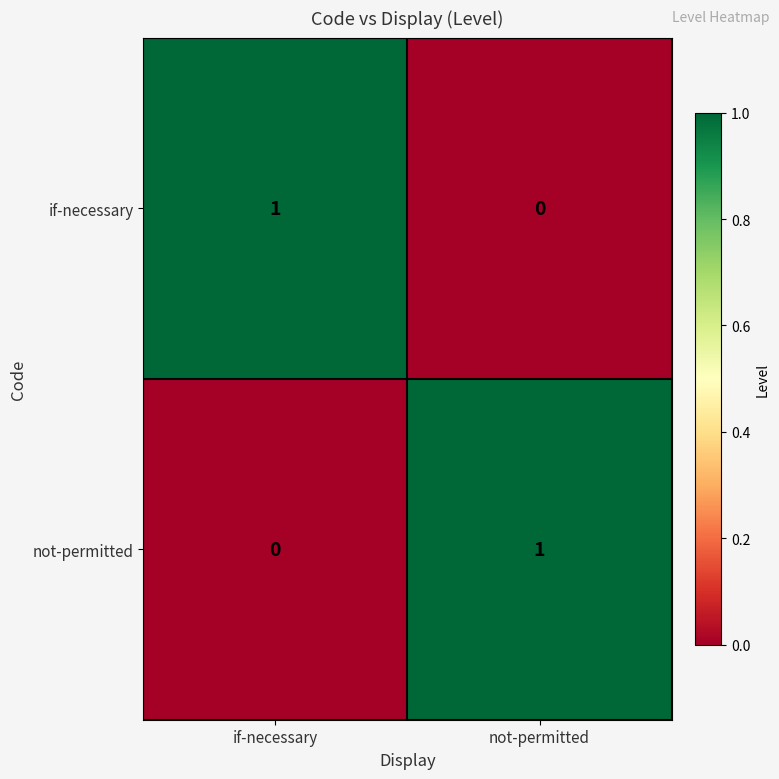

Is it true that not-permitted equals 1 at not-permitted?

True